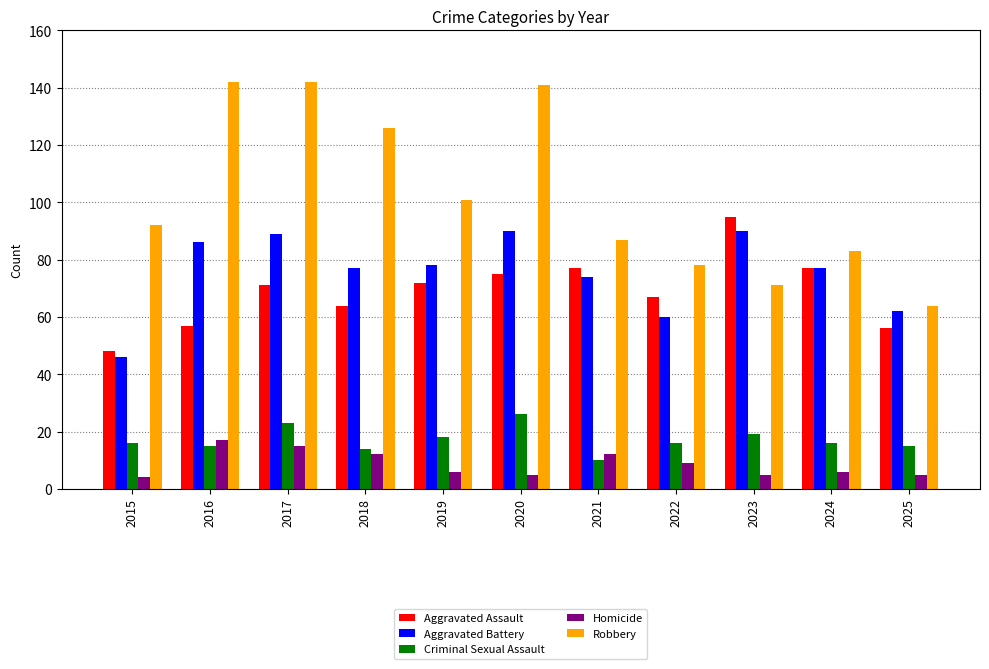

What is the value of the Criminal Sexual Assault bar at the 11th from the left?

15